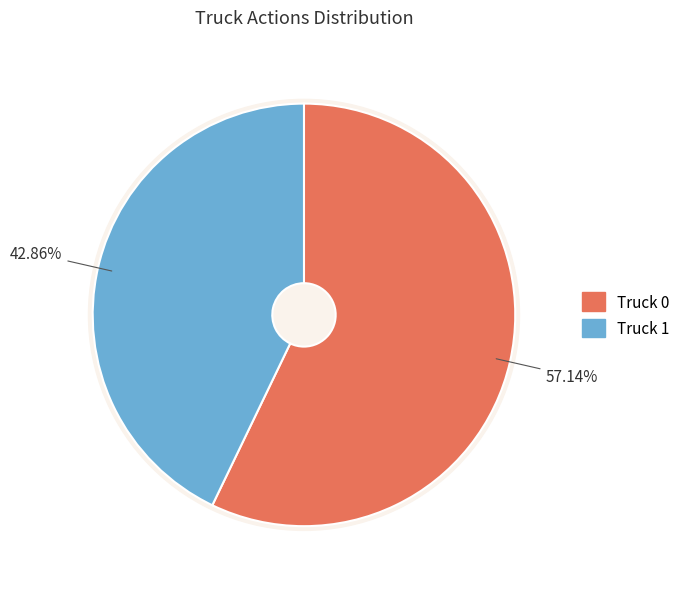

To the nearest percent, what is the average slice percentage?

50%